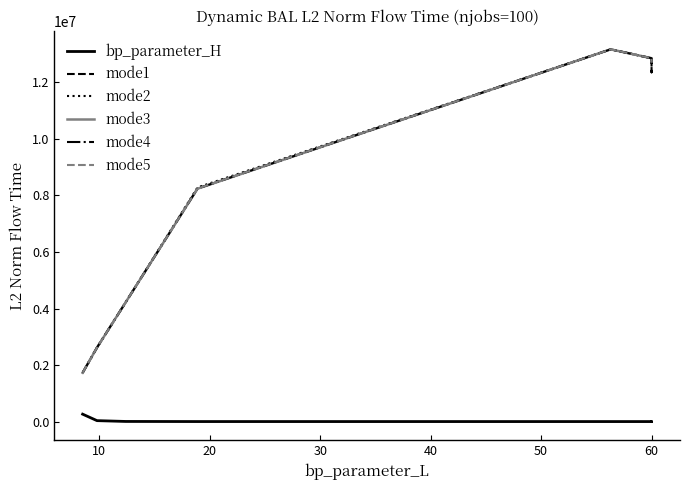

Which series has the widest spread of values?

mode1